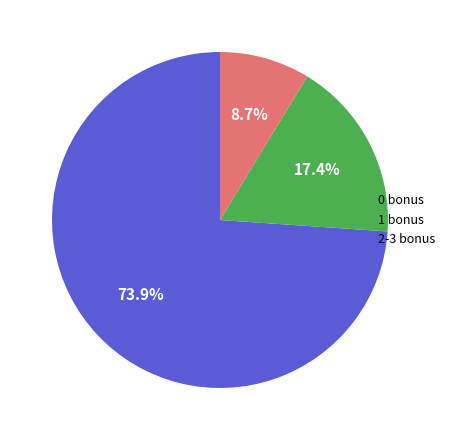

How many slices are in this pie chart?

3